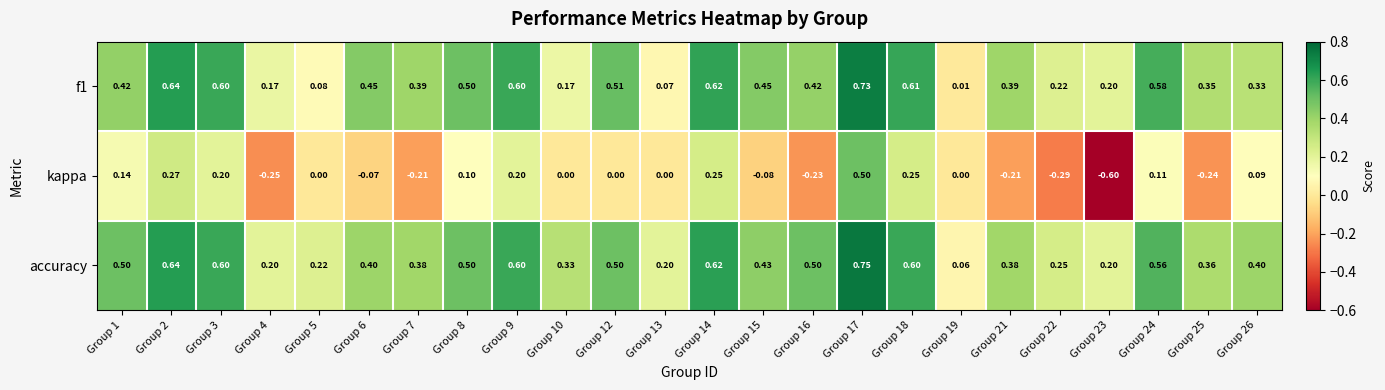

Which series has the widest spread of values?

kappa